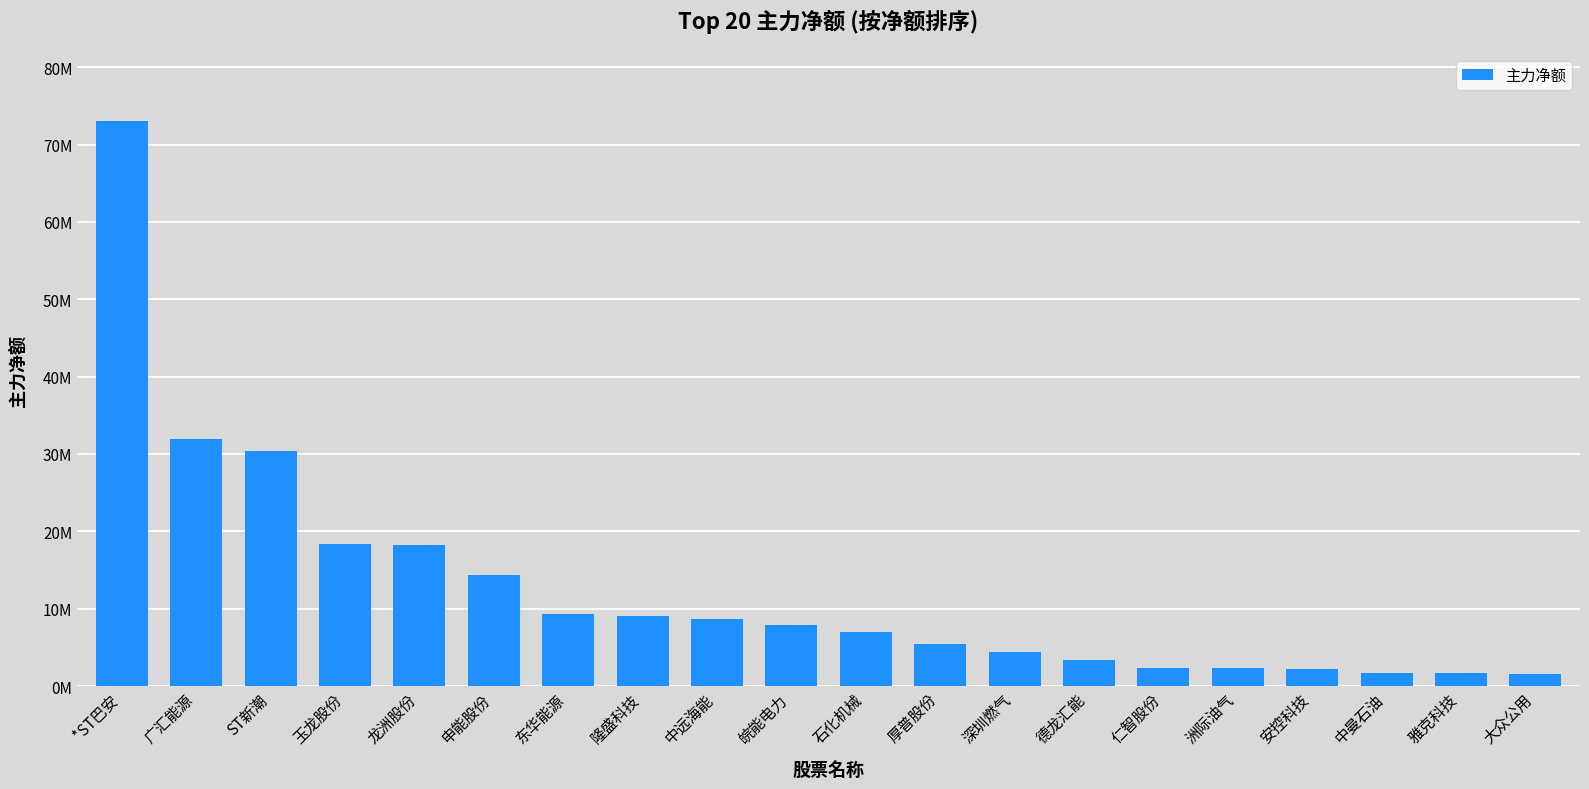

Does the chart contain any negative values?

No